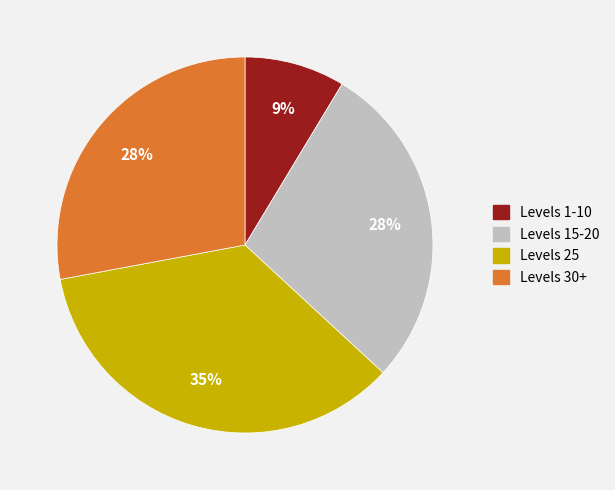

Count the number of slices in the pie.

4